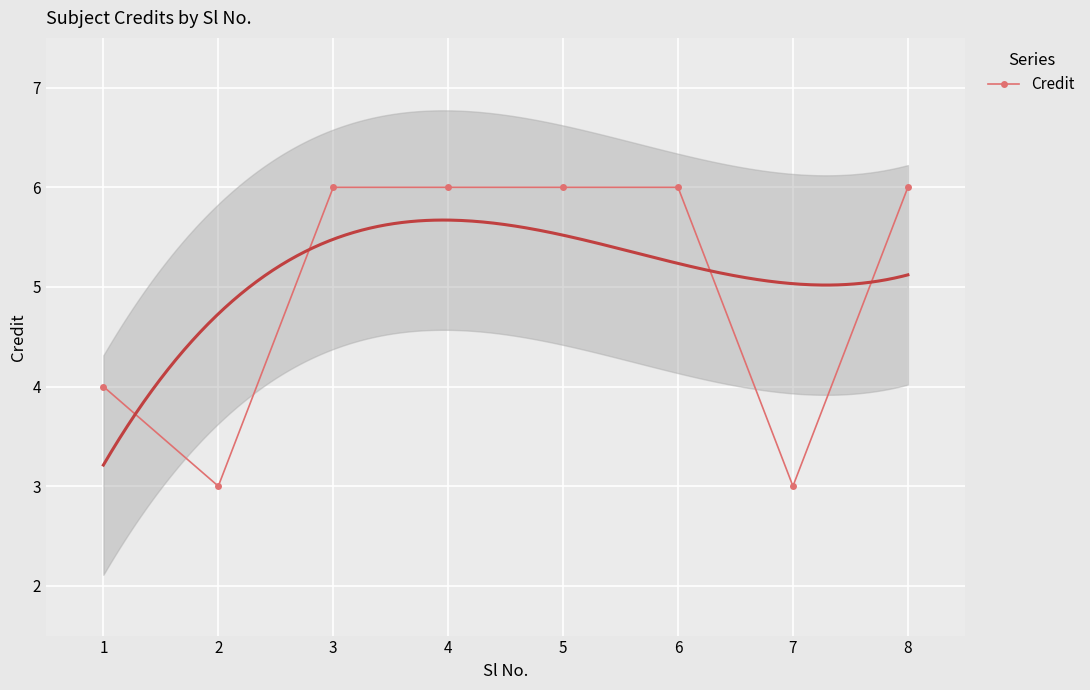

Rank the categories by value from highest to lowest.

3, 4, 5, 6, 8, 1, 2, 7